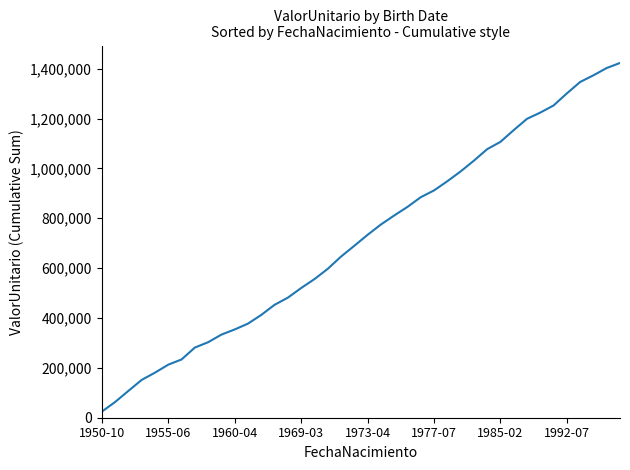

What is the minimum value shown in the chart?

24382.2